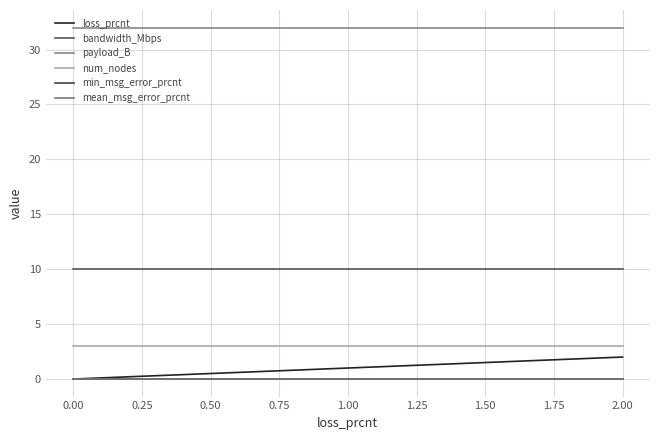

Does the chart display data point markers on the line(s)?

No